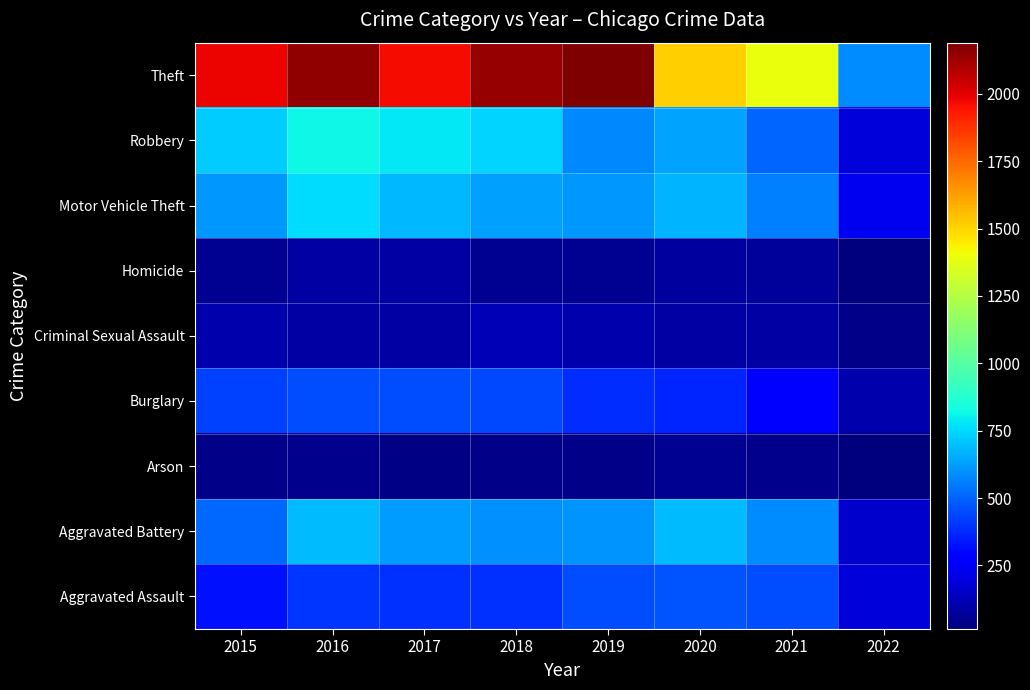

Count the number of categories in the chart.

8